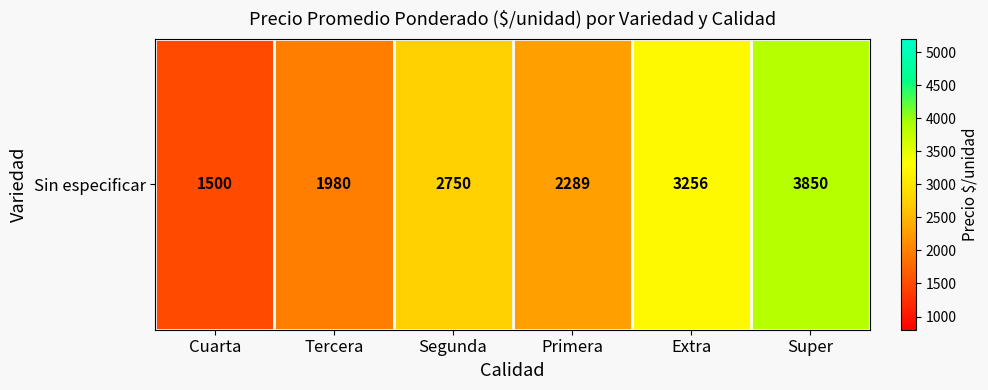

Which category has the highest value across all series?

Super